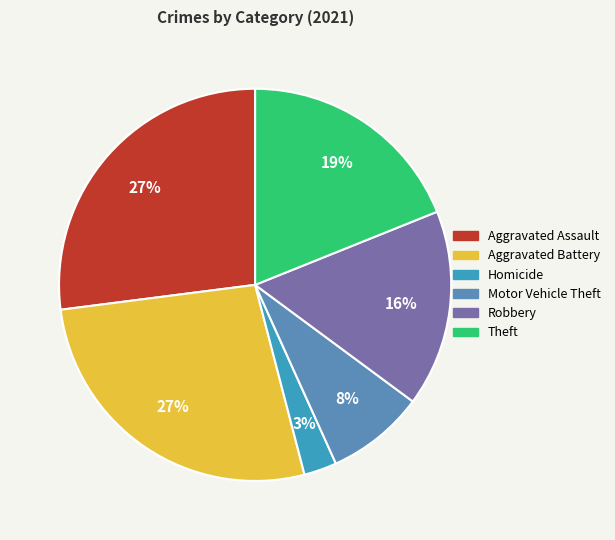

How many segments does this pie chart have?

6